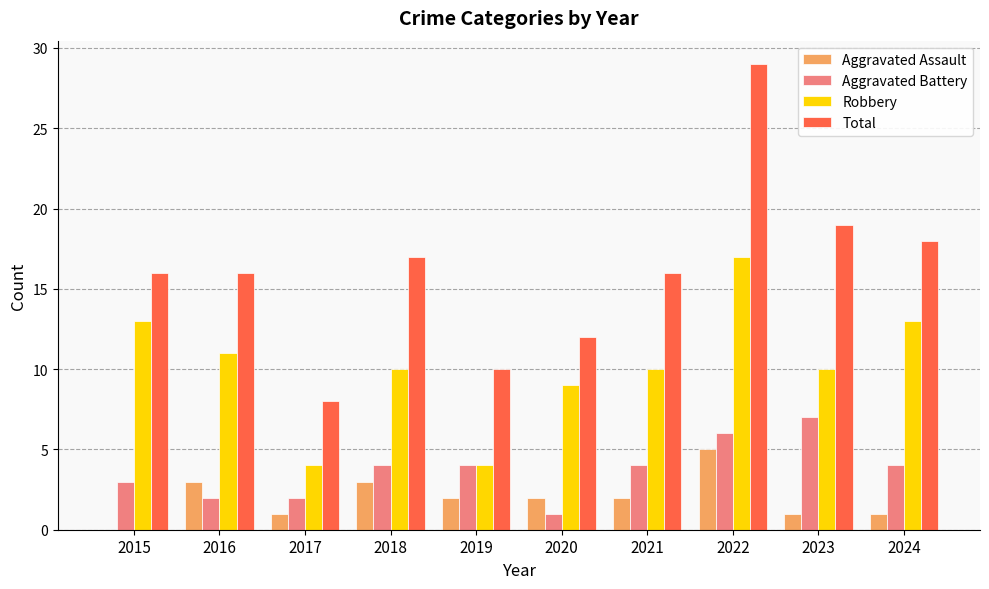

Reading left to right, what are all the values shown in this chart?

Aggravated Assault: 0	3	1	3	2	2	2	5	1	1
Aggravated Battery: 3	2	2	4	4	1	4	6	7	4
Robbery: 13	11	4	10	4	9	10	17	10	13
Total: 16	16	8	17	10	12	16	29	19	18